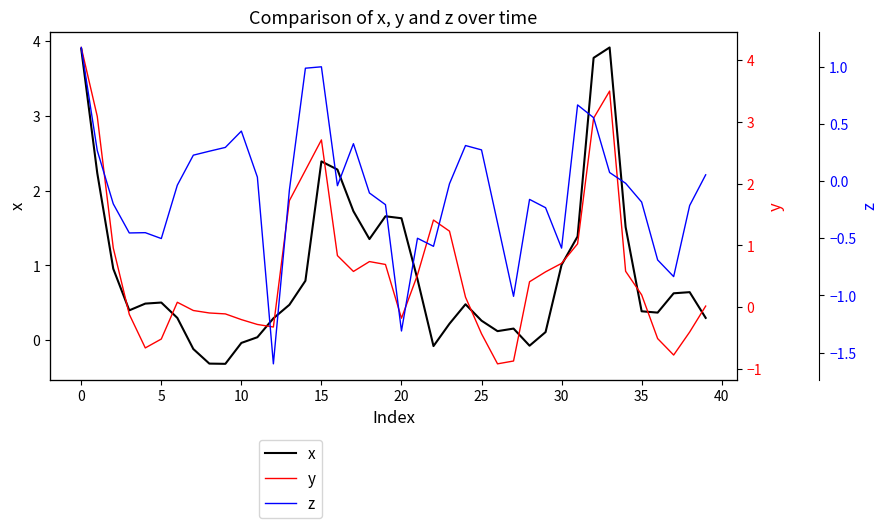

What is the label of the 29th point from the right?

11